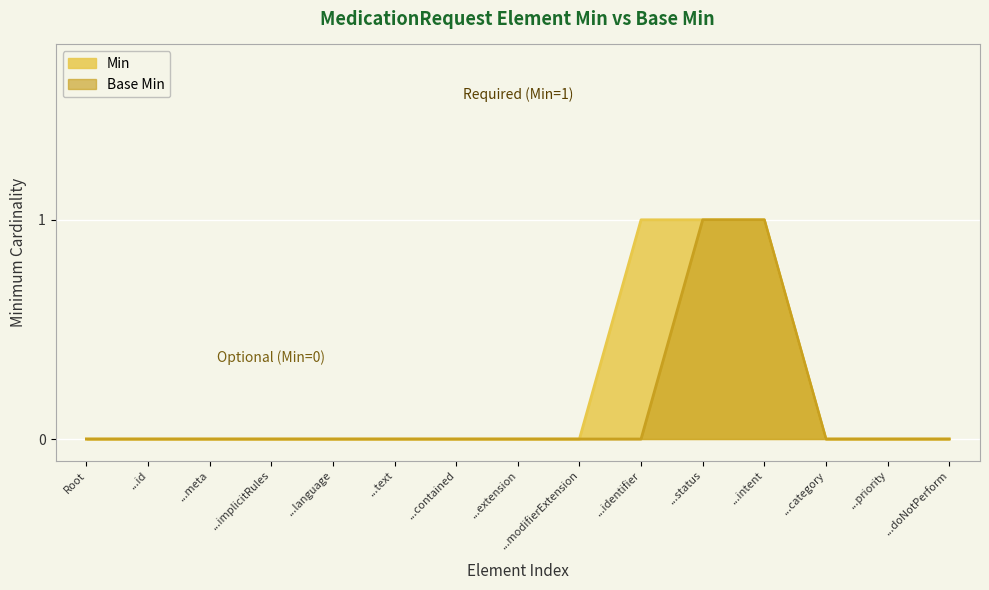

How many Min values are between 0 and 1?

15